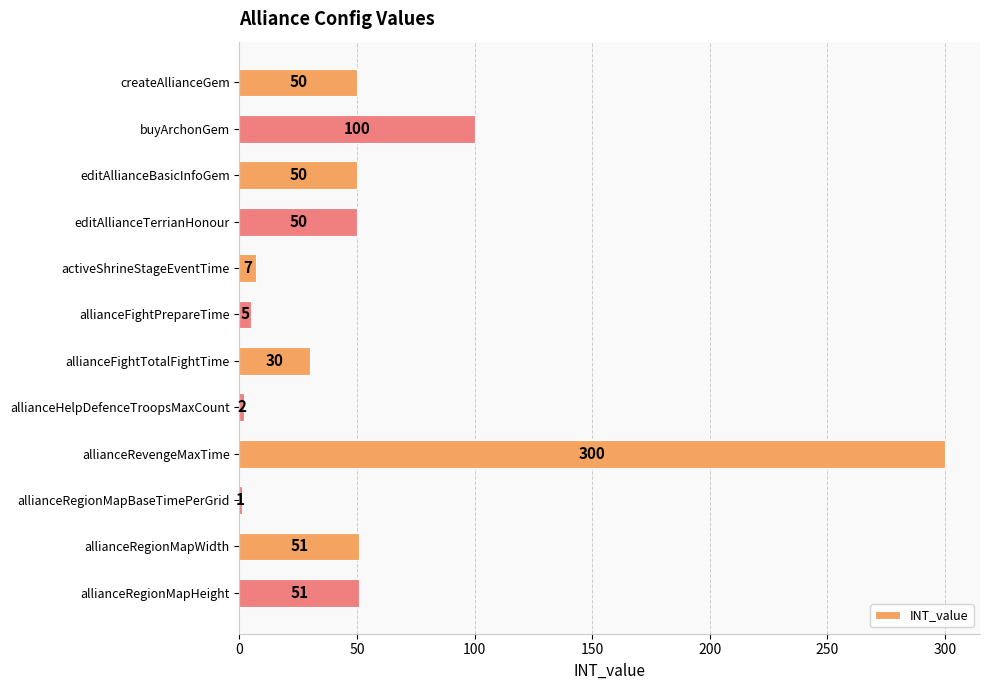

How many bars are there in total?

12